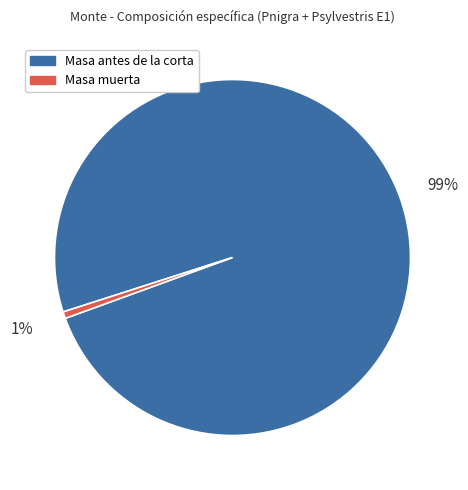

Combined, do Masa antes de la corta and Masa muerta account for over 50%?

Yes